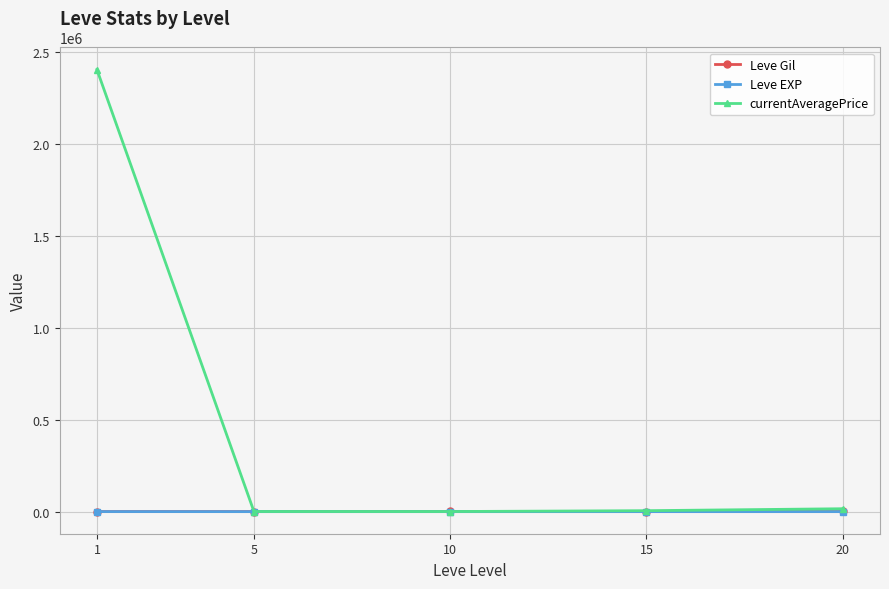

What are all the series names shown in the legend?

Leve Gil, Leve EXP, currentAveragePrice